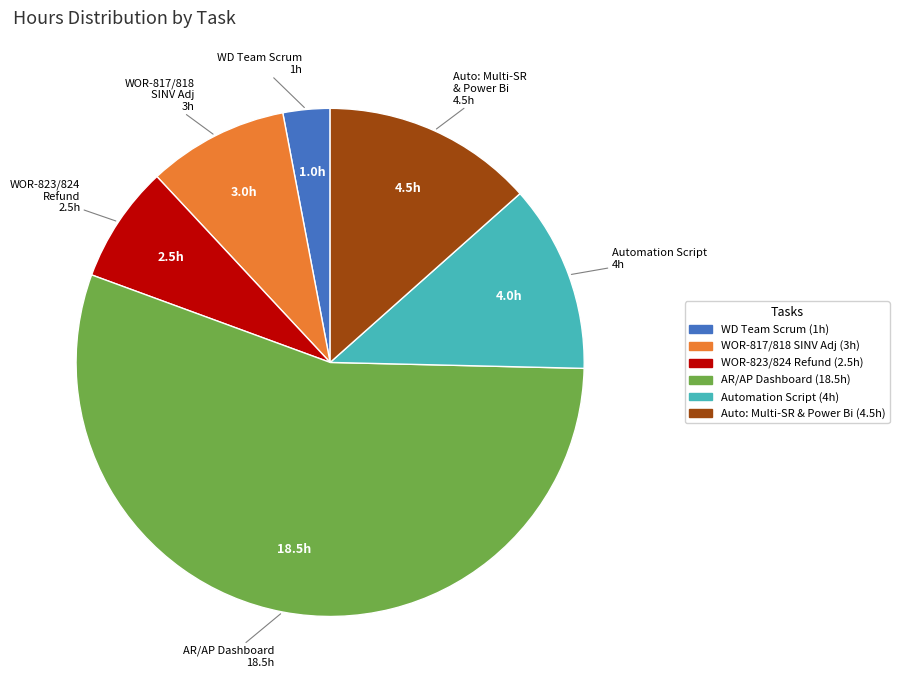

Is it true that AR/AP Dashboard is 55% of the pie?

True